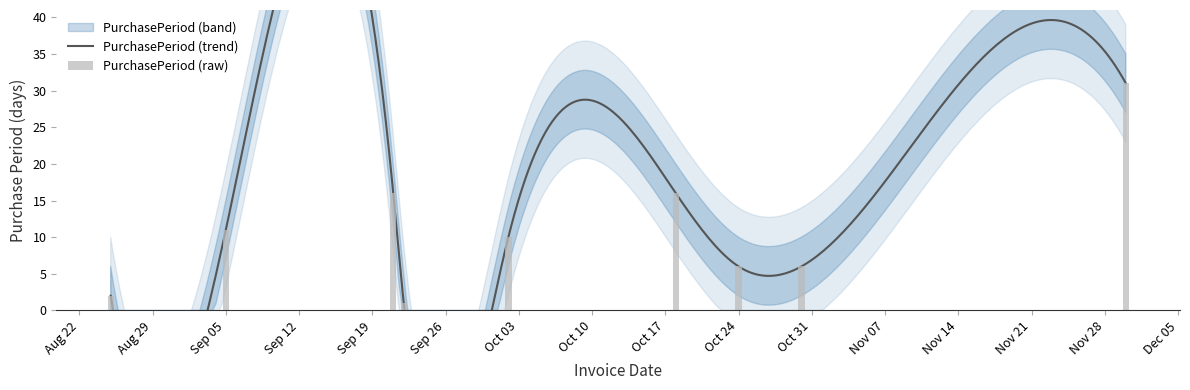

Does the chart contain any negative values?

No